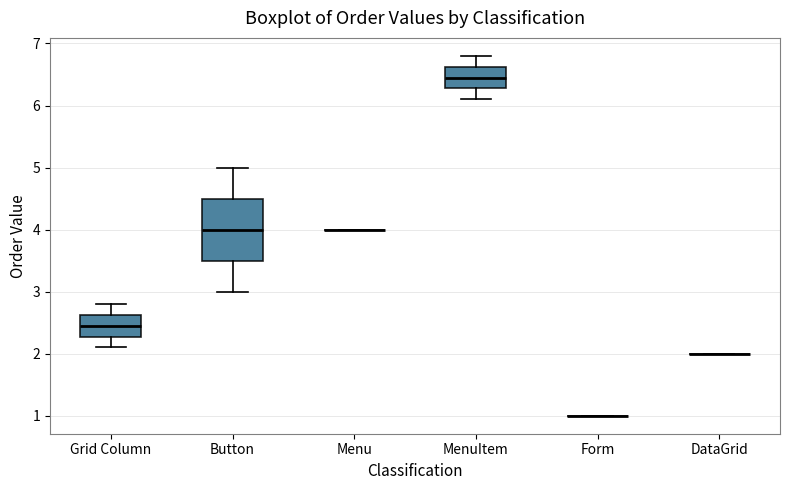

Where is the upper edge of the box for MenuItem on the y-axis? The values are not printed on the chart, so give them approximately, as read against the axis.

6.6